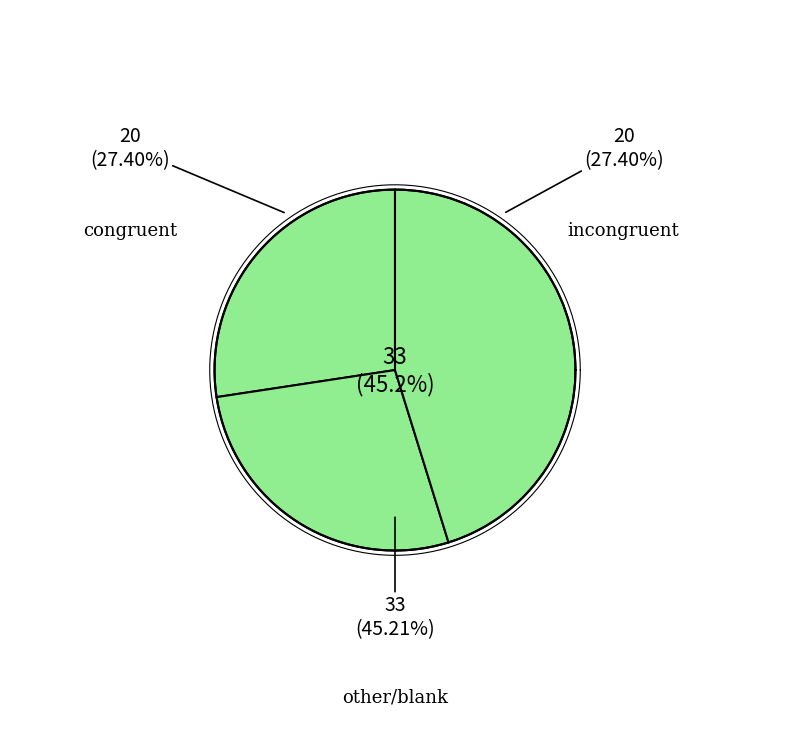

True or false: congruent accounts for 27% of the total.

True